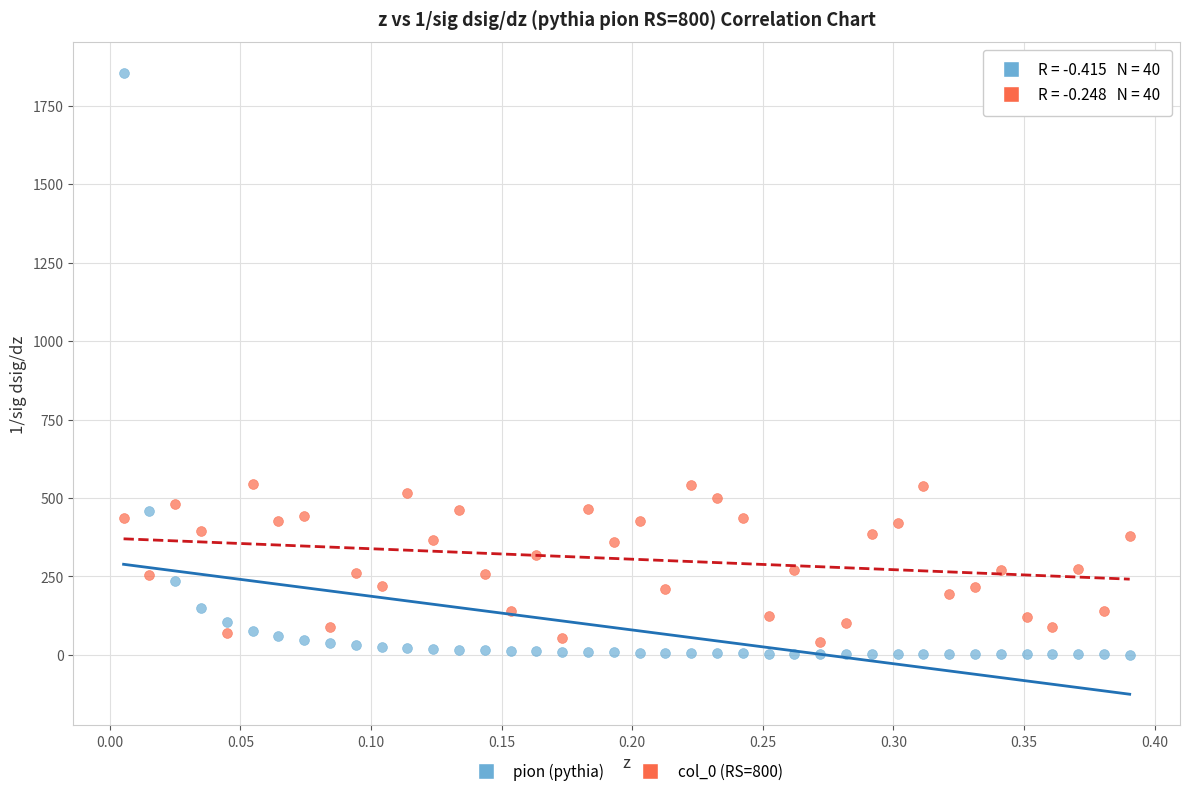

Across all data points, what is the range of Y values (max minus min)?

1853.5